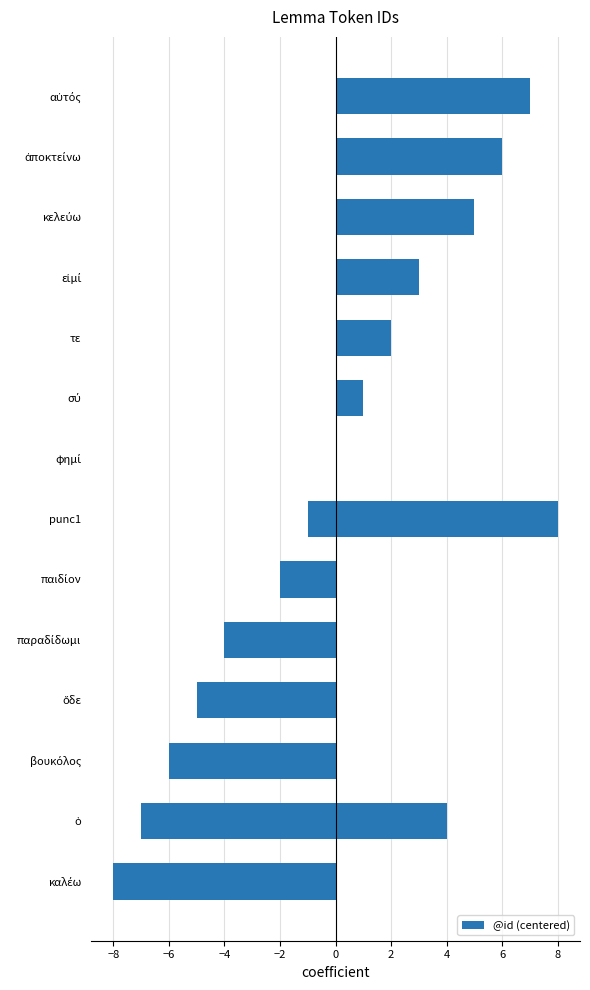

How many values are above zero?

8